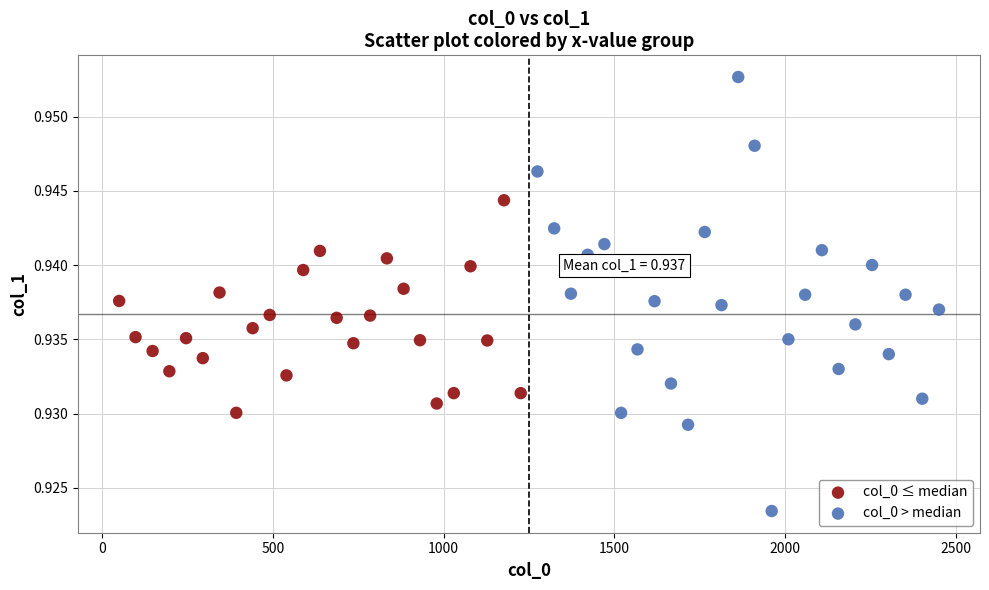

Which series reaches the minimum Y coordinate?

col_0 > median